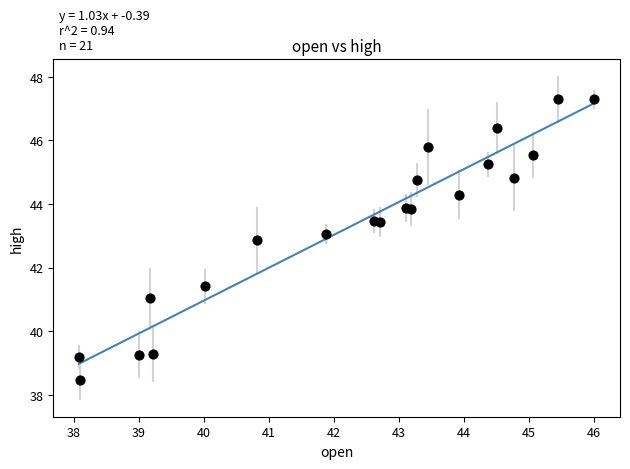

What Y value in the scatter plot is closest to 42?

41.4